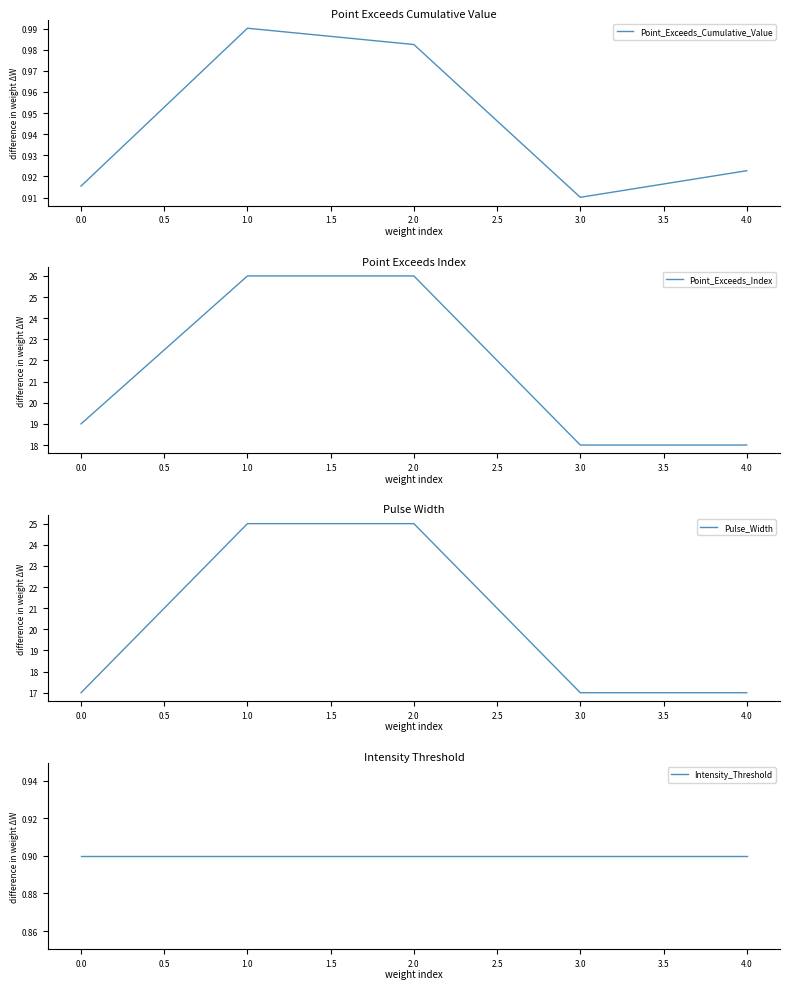

True or false: Point_Exceeds_Cumulative_Value has a value of 1.3 at 4.0.

False